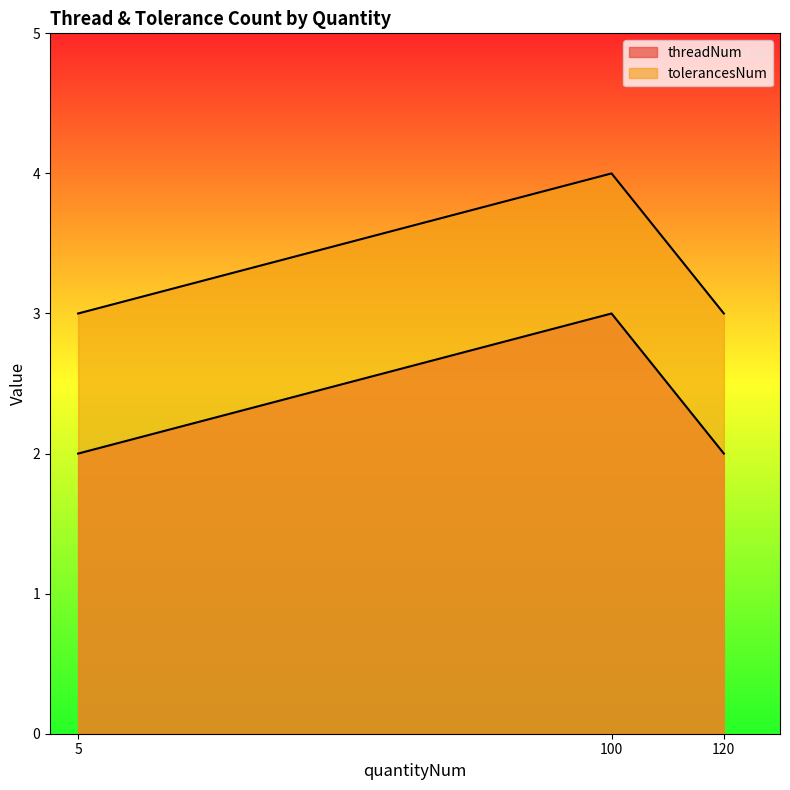

Rank the series by their maximum value, from lowest to highest.

threadNum, tolerancesNum